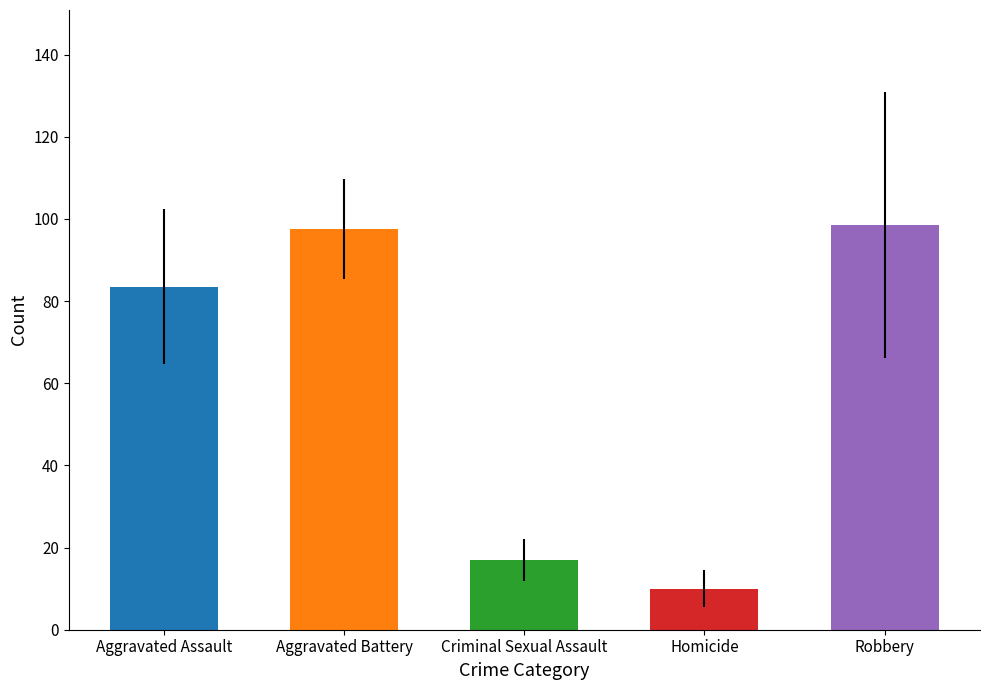

Reading left to right, extract all data points from this chart.

Aggravated Assault: 63	61	95	78	82	50	109	101	100	104	76
Aggravated Battery: 92	119	122	102	95	91	102	90	85	91	84
Criminal Sexual Assault: 21	21	15	22	24	12	13	17	8	12	22
Homicide: 3	9	14	8	8	13	14	18	3	13	7
Robbery: 126	164	130	125	88	62	53	78	101	82	74